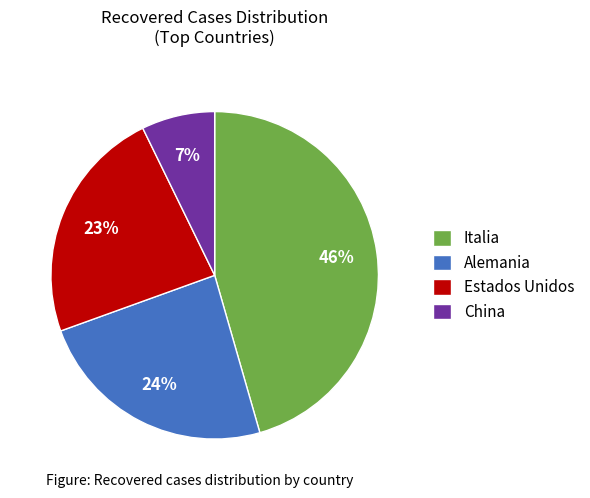

Does any single category account for the majority?

No